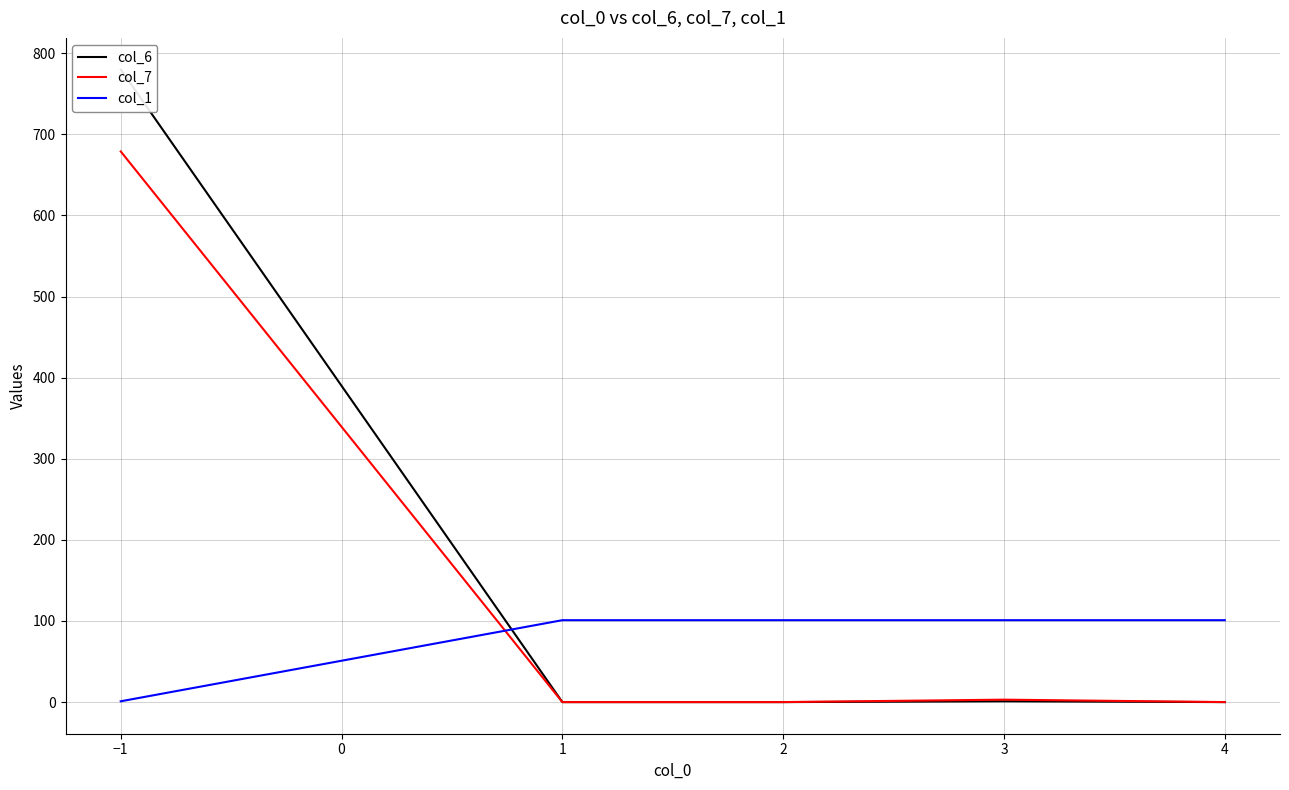

Between which two adjacent categories do col_7 and col_1 first intersect?

−1 and 1